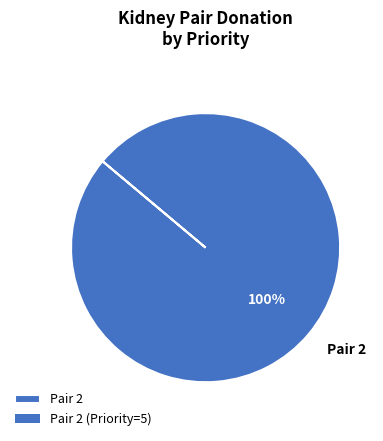

Count the number of slices in the pie.

1